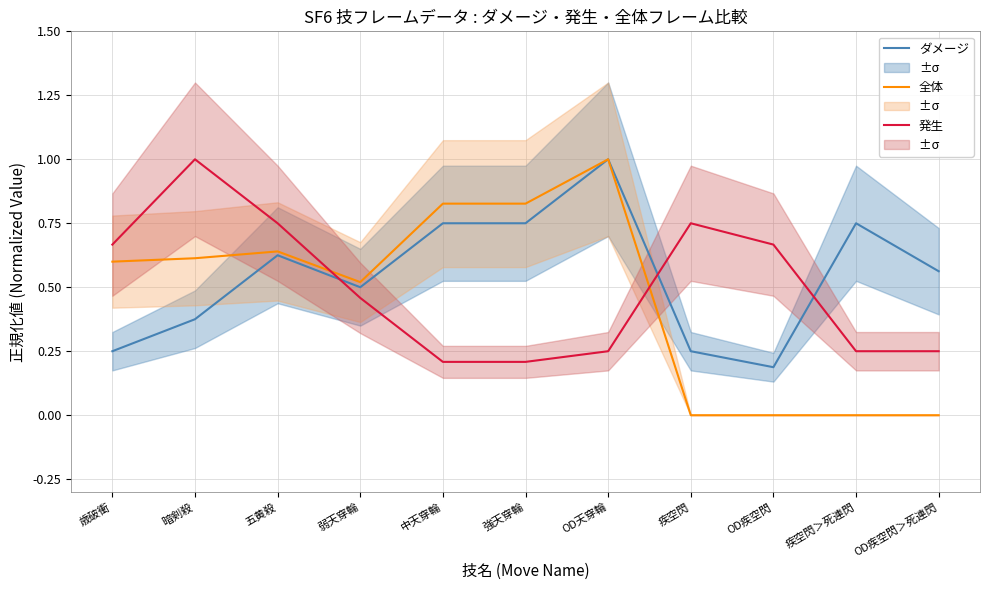

Is it true that ダメージ equals 0.5 at 弱天穿輪?

True